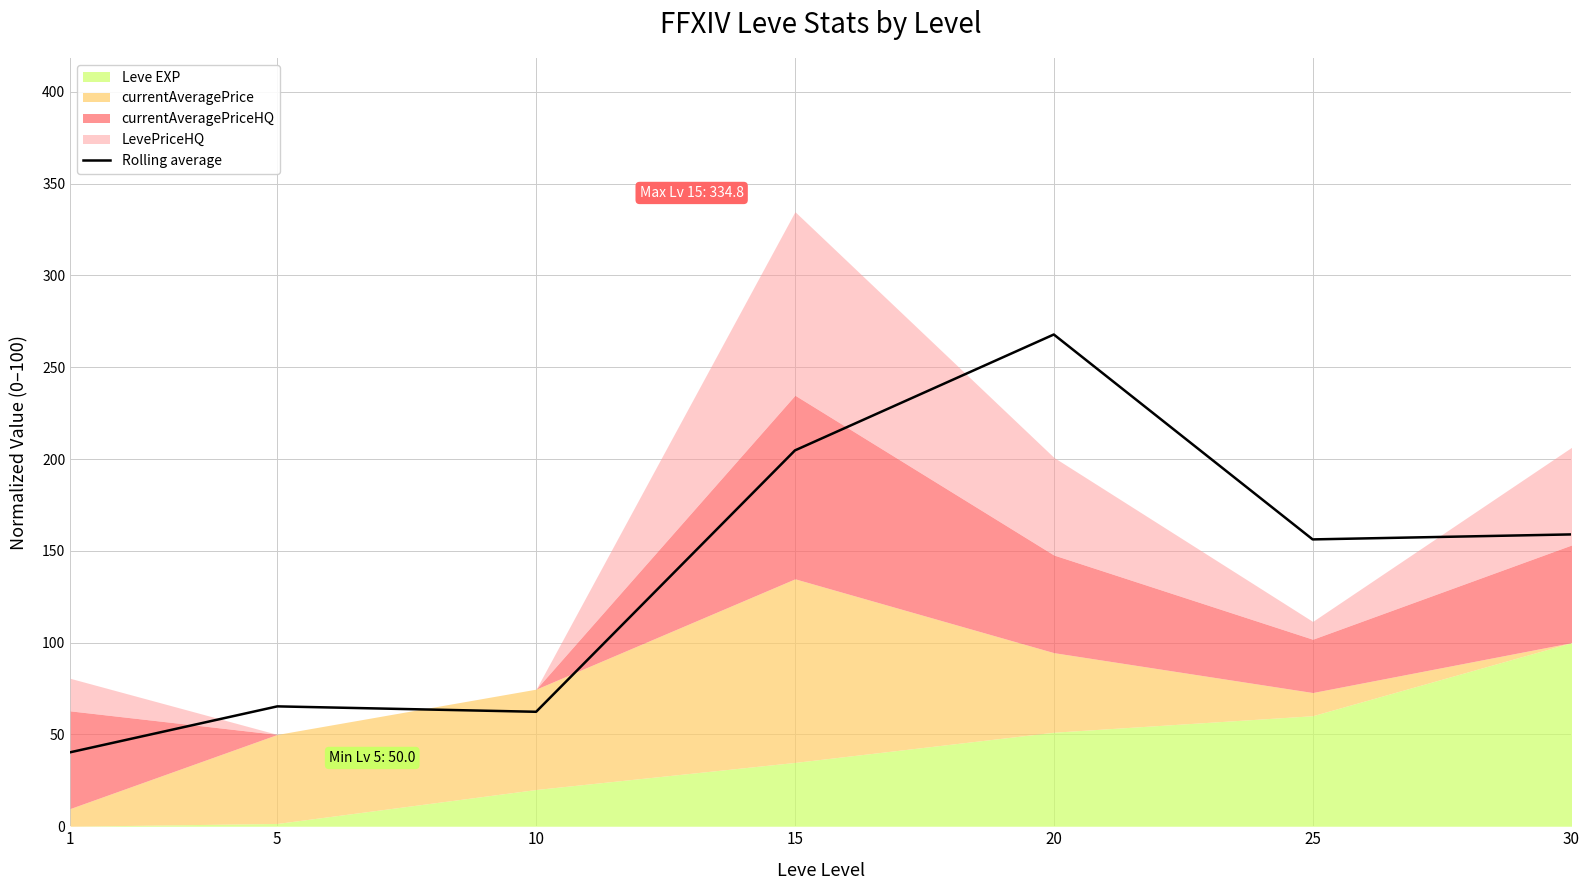

The Rolling average series shows 48.1 at 15. True or false?

False